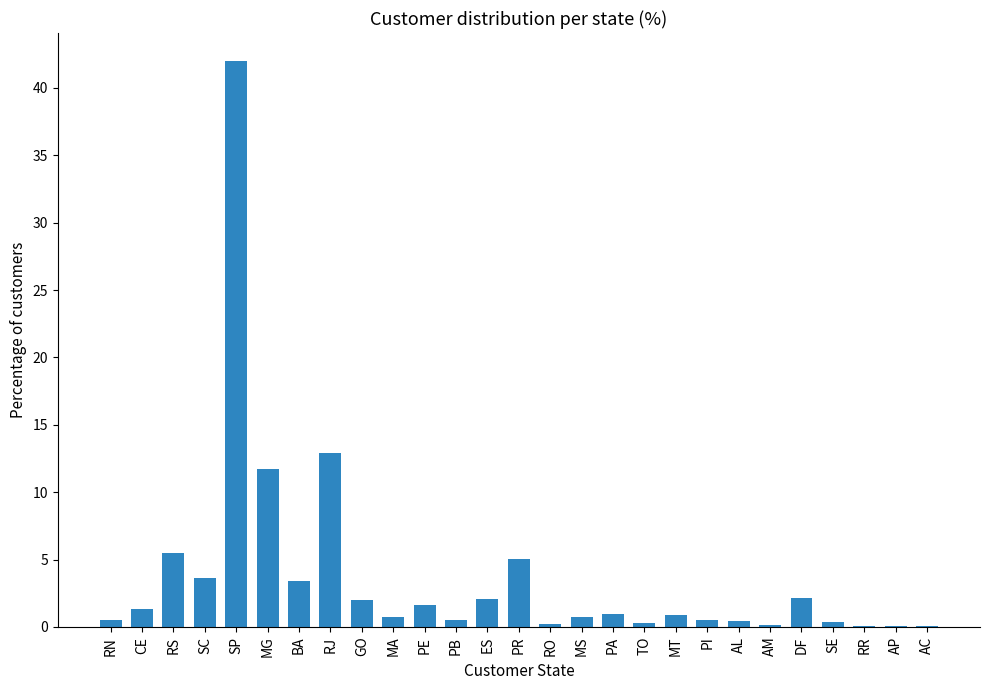

Which label corresponds to the largest value in the chart?

SP